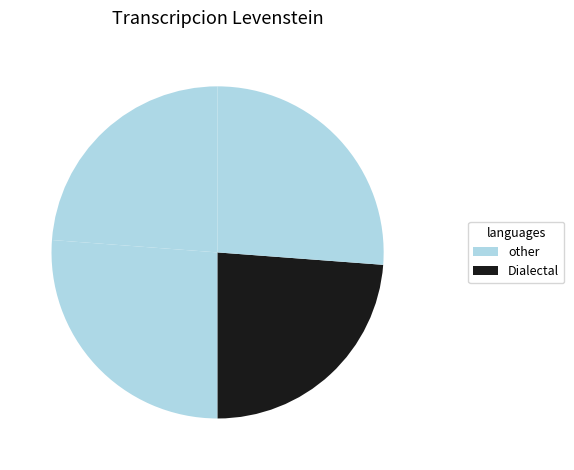

How many segments does this pie chart have?

4